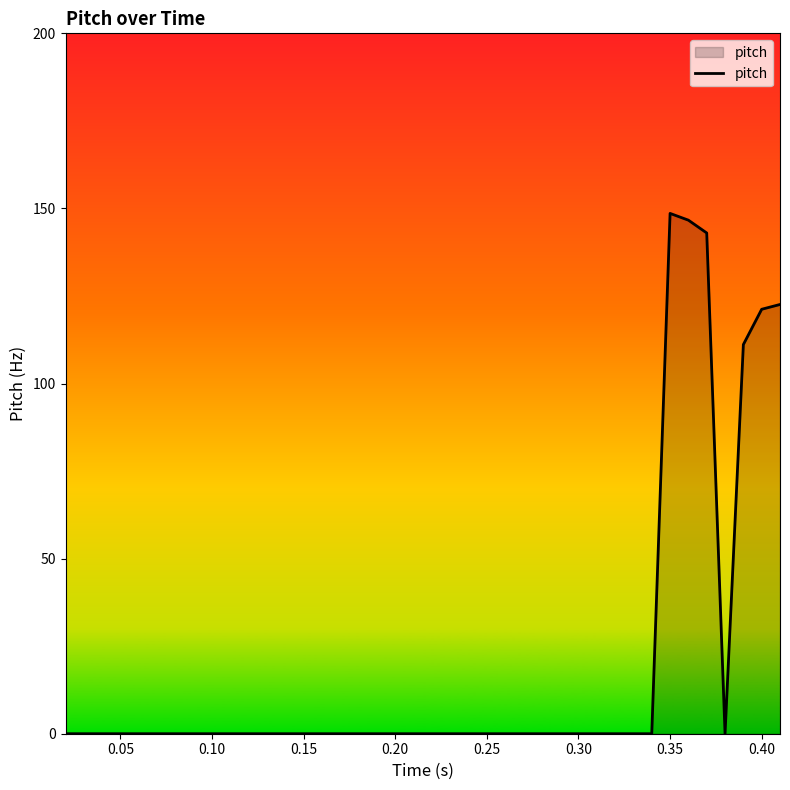

What is the greatest value displayed?

148.6